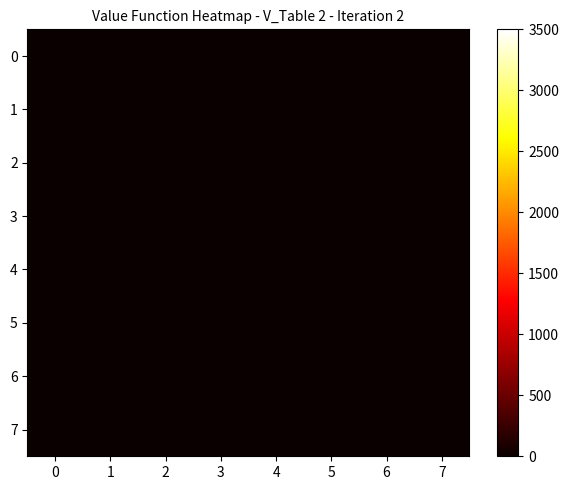

Count the number of categories in the chart.

8